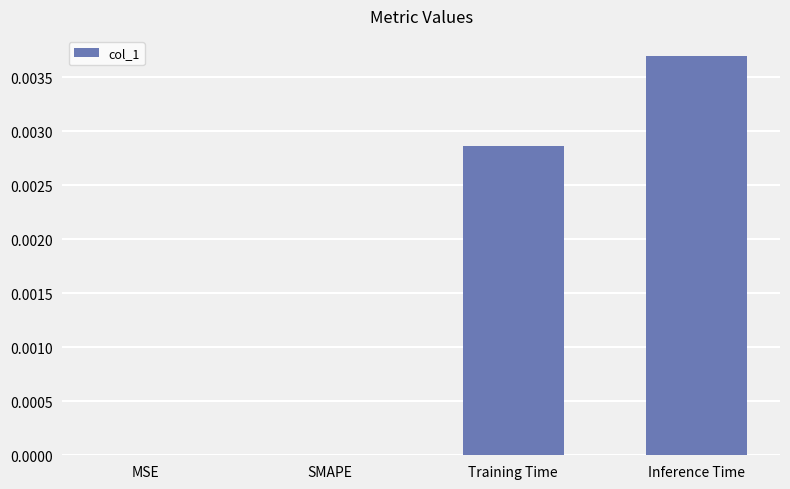

Are the bars grouped side by side (vs. stacked)?

No